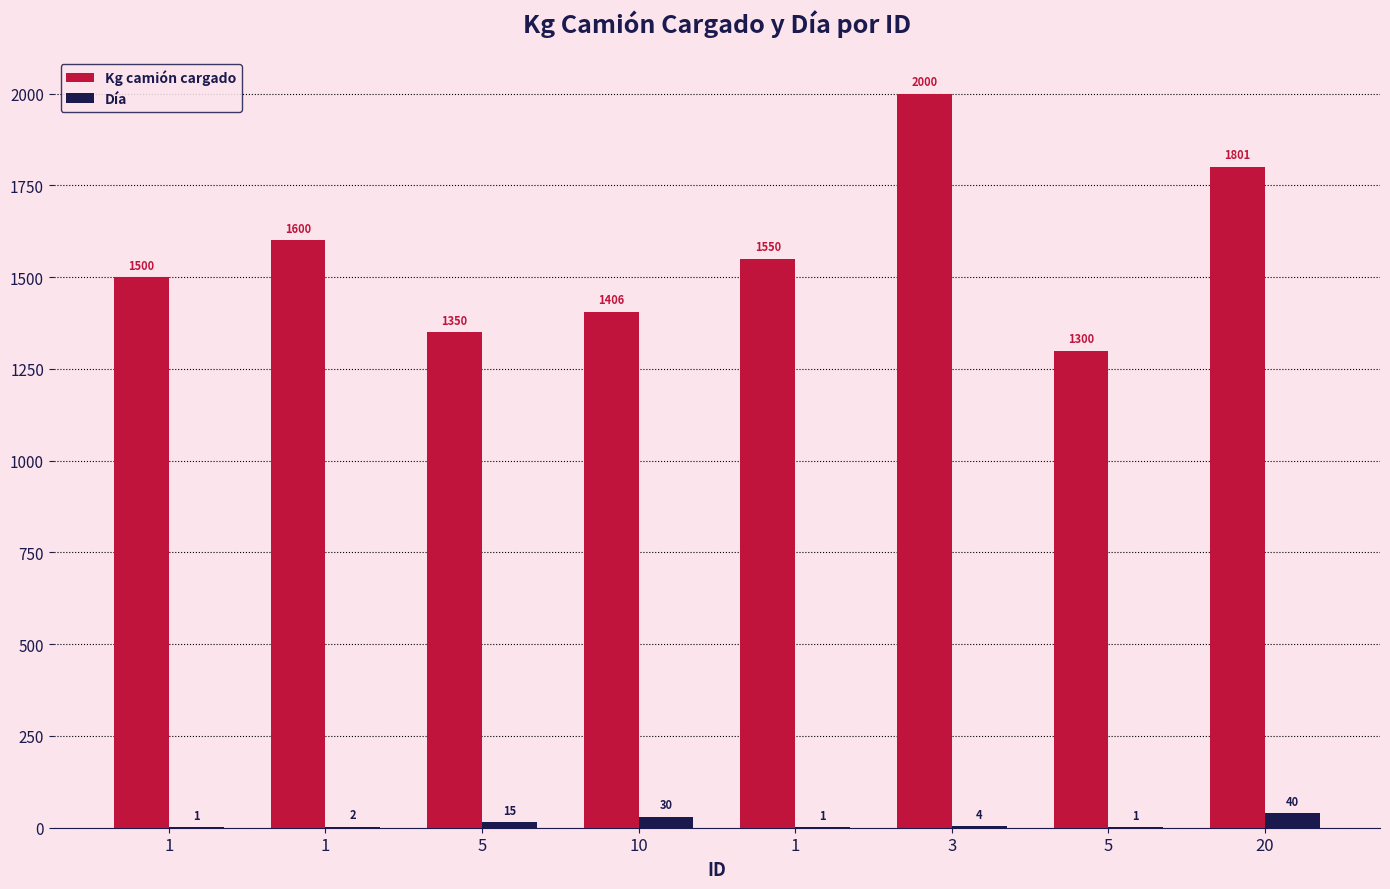

Where does the Día series first go above 4?

5